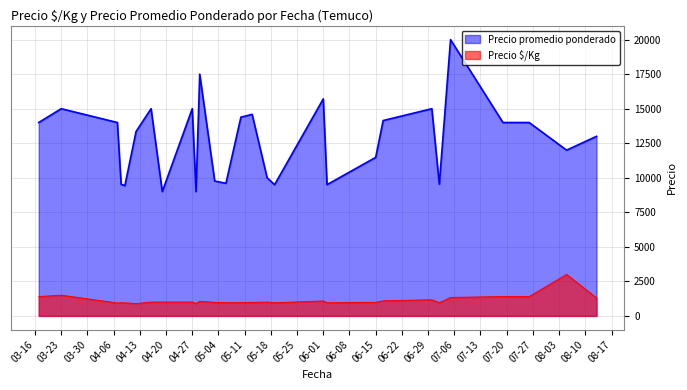

What is the sum of the Precio $/Kg values at 2021-06-30 and 2021-07-02?

2121